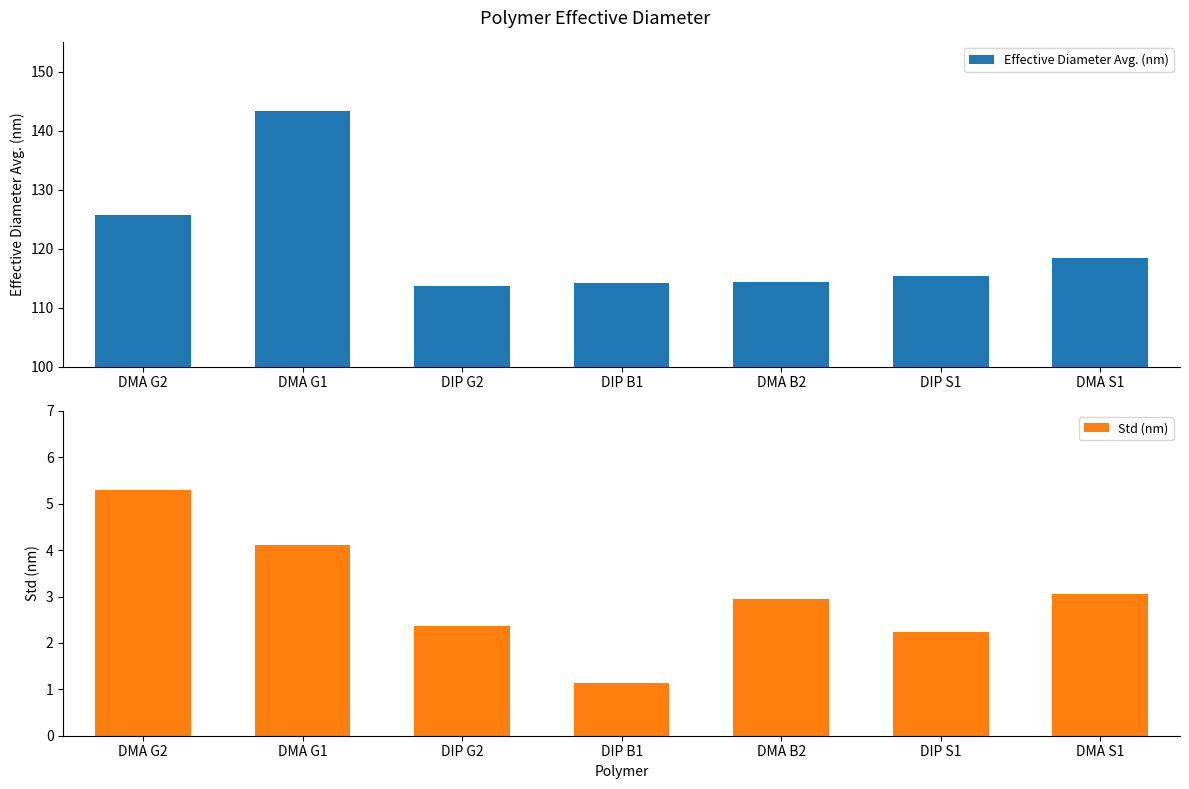

Rank the series at DIP G2 from highest to lowest value.

Effective Diameter Avg. (nm), Std (nm)